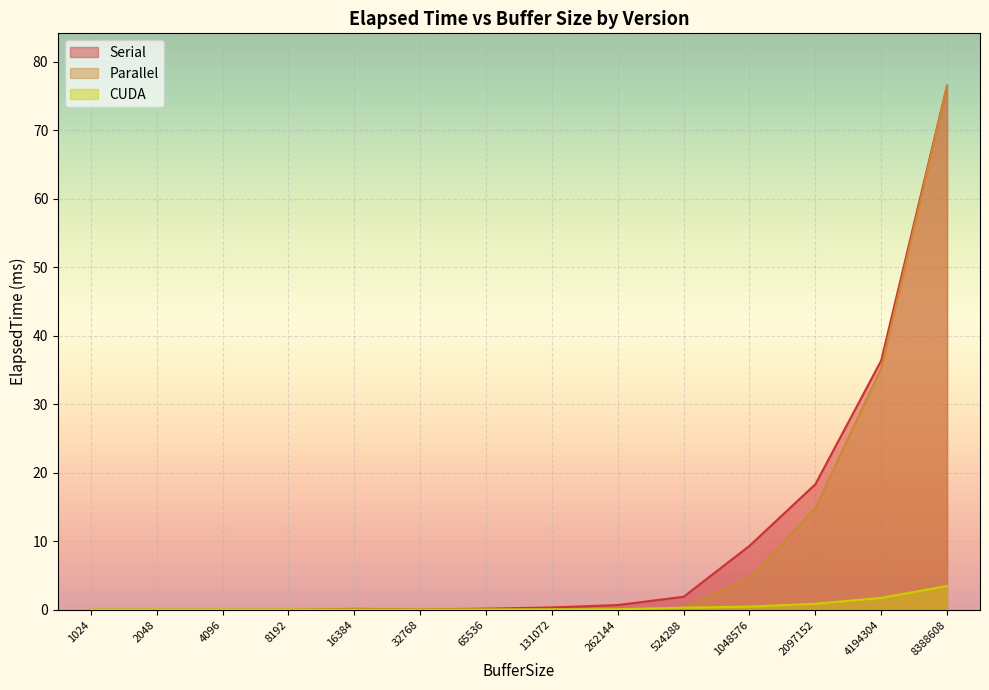

What is the total value across all series at 1048576?

14.5